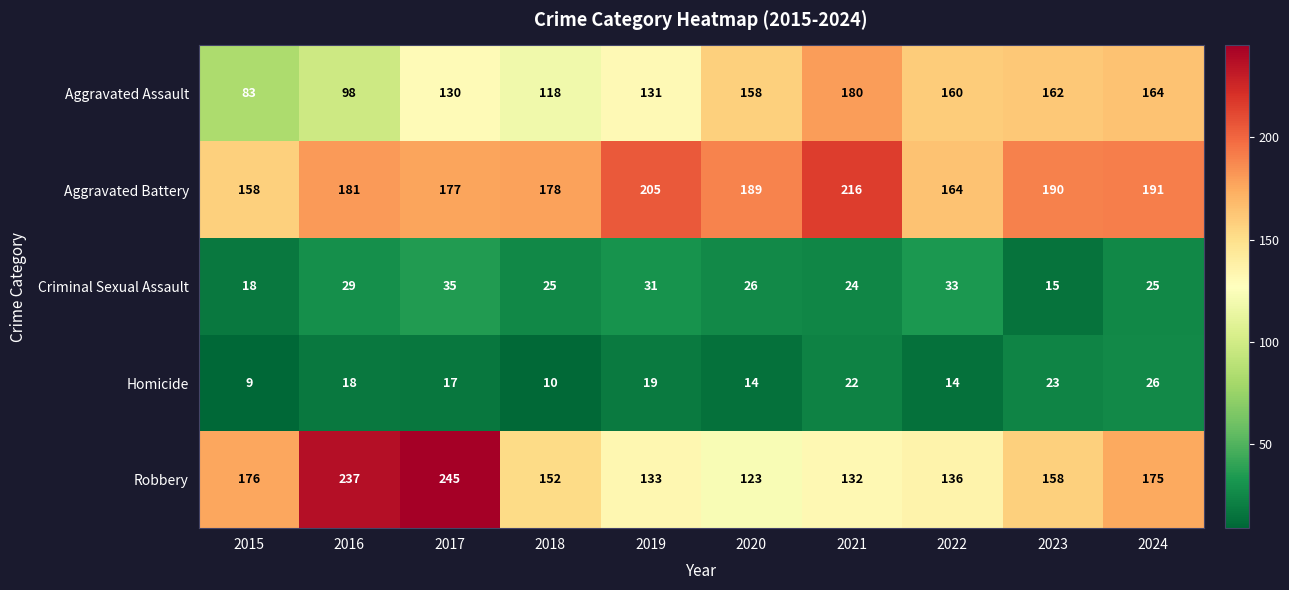

How many distinct data groups are displayed?

5